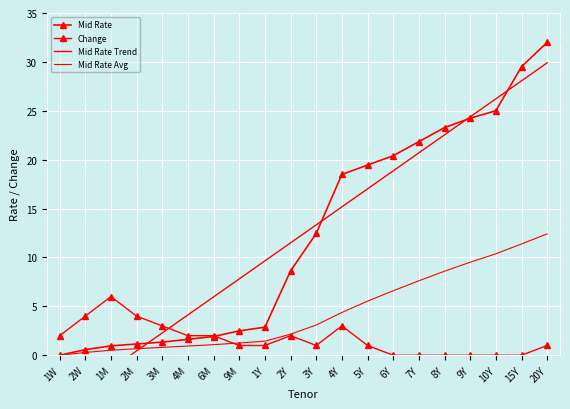

True or false: Change and Mid Rate Avg intersect in this chart.

True